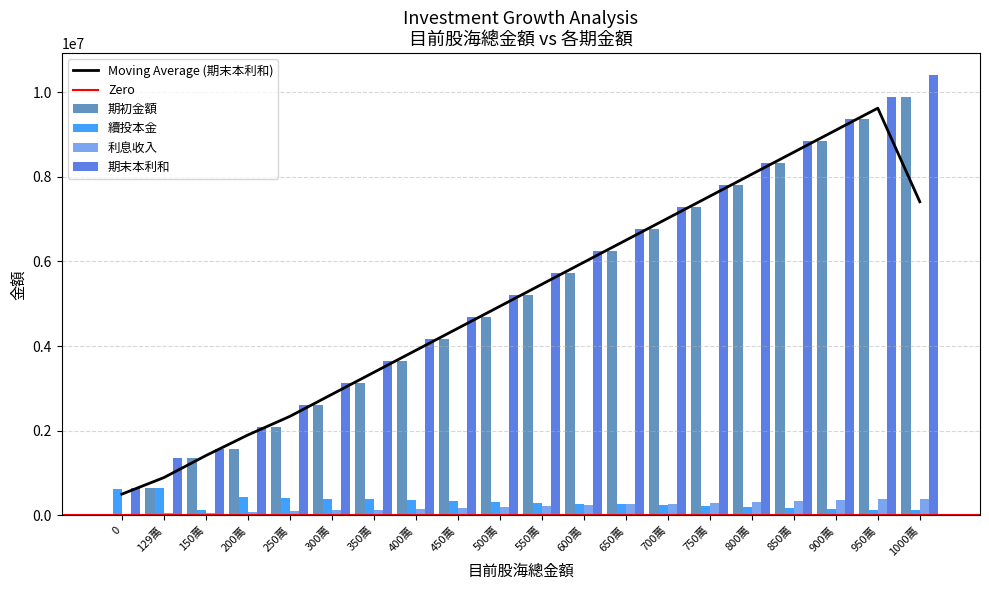

Is the value of 利息收入 at 1000萬 greater than the value of 期末本利和 at 800萬?

No